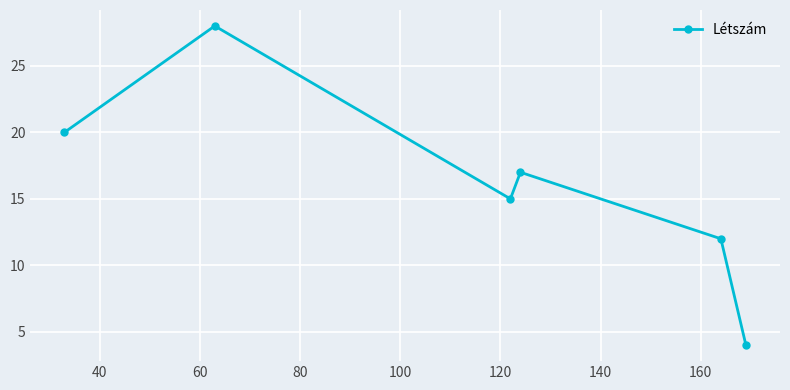

How many values are between 12 and 20?

4